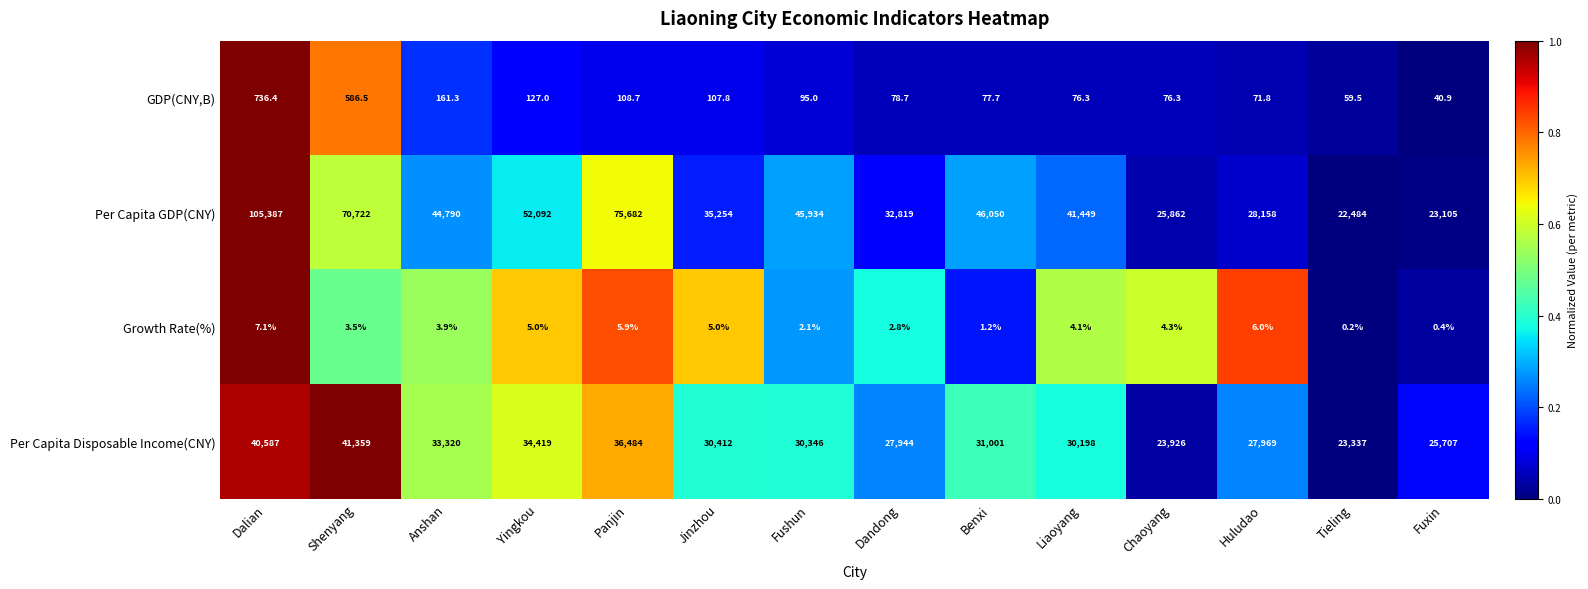

Which series changed the most between Shenyang and Liaoyang?

Per Capita GDP(CNY)